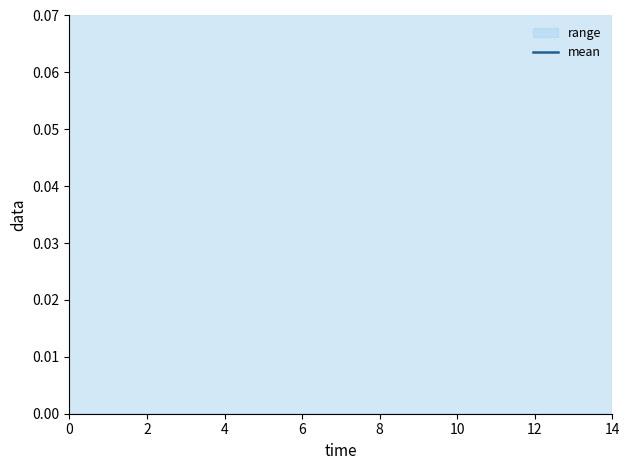

Which has a higher value, 2 or 10?

2